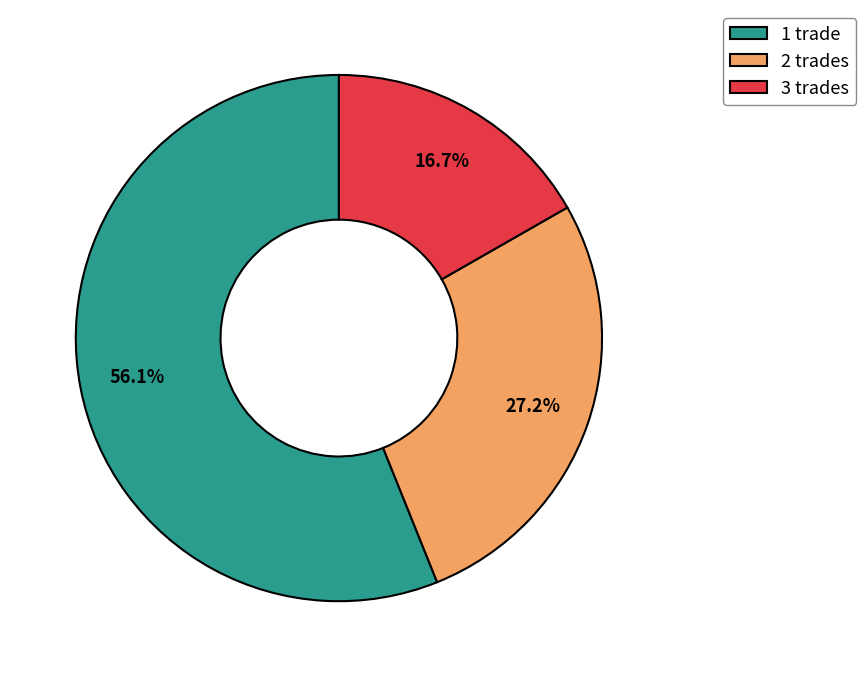

Which has a higher value, 1 trade or 3 trades?

1 trade